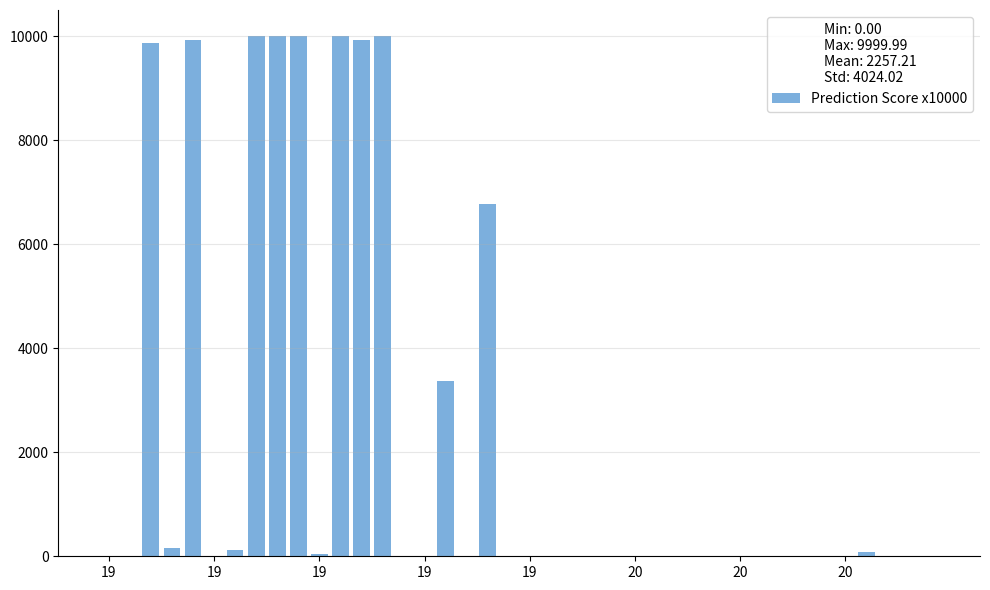

What is the maximum value shown in the chart?

10000.0